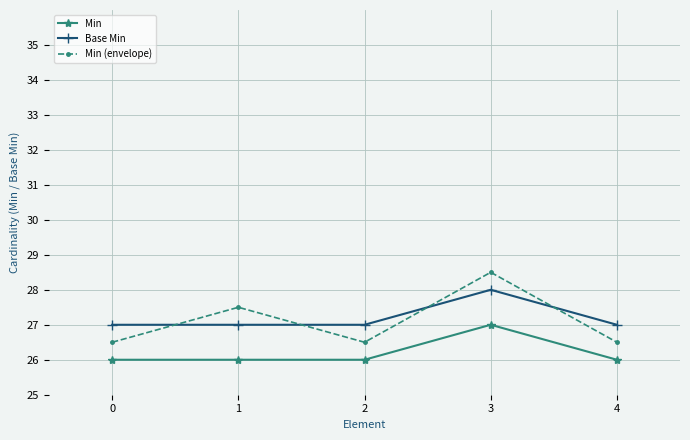

Between 1 and 2, which series saw the biggest shift?

Min (envelope)